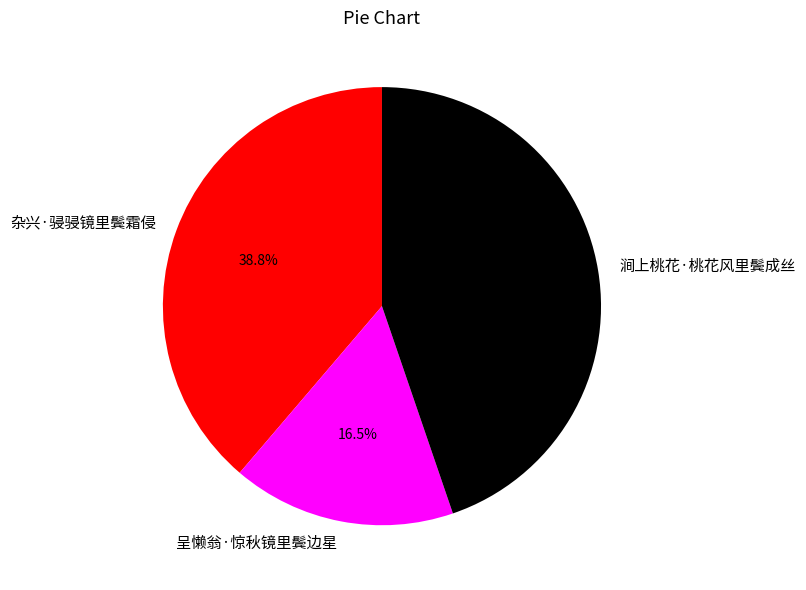

Is there a majority slice in this chart?

No